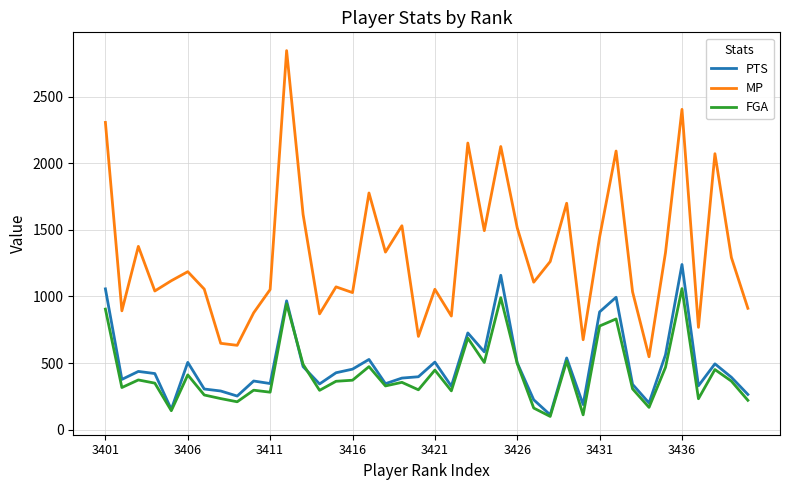

Which series has the widest spread of values?

MP